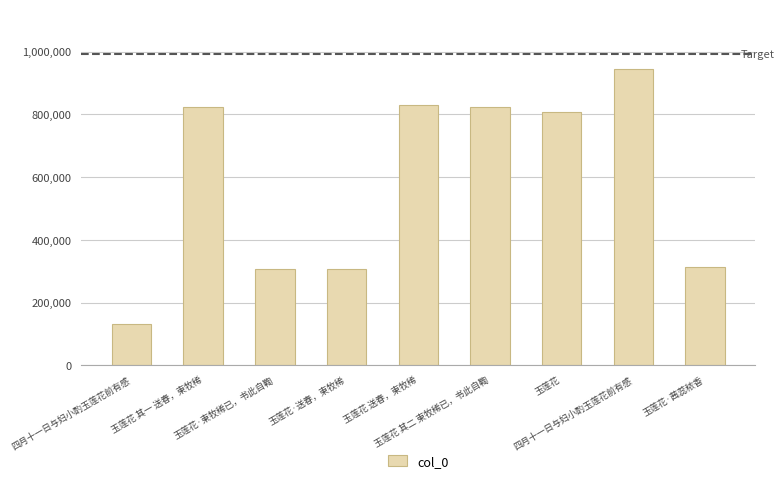

How many bars are there in total?

9